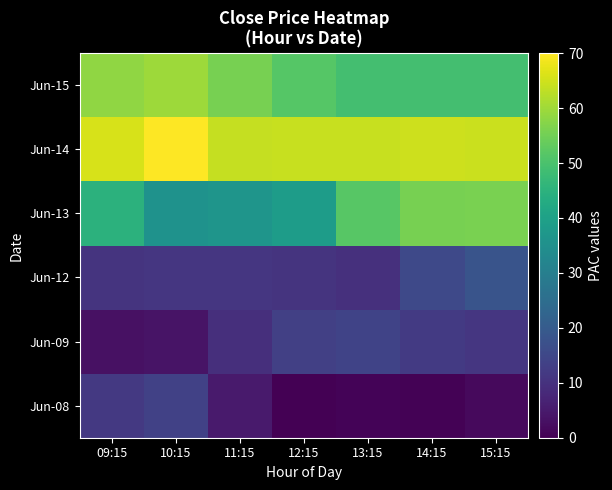

What is the maximum value shown in the chart?

70.0